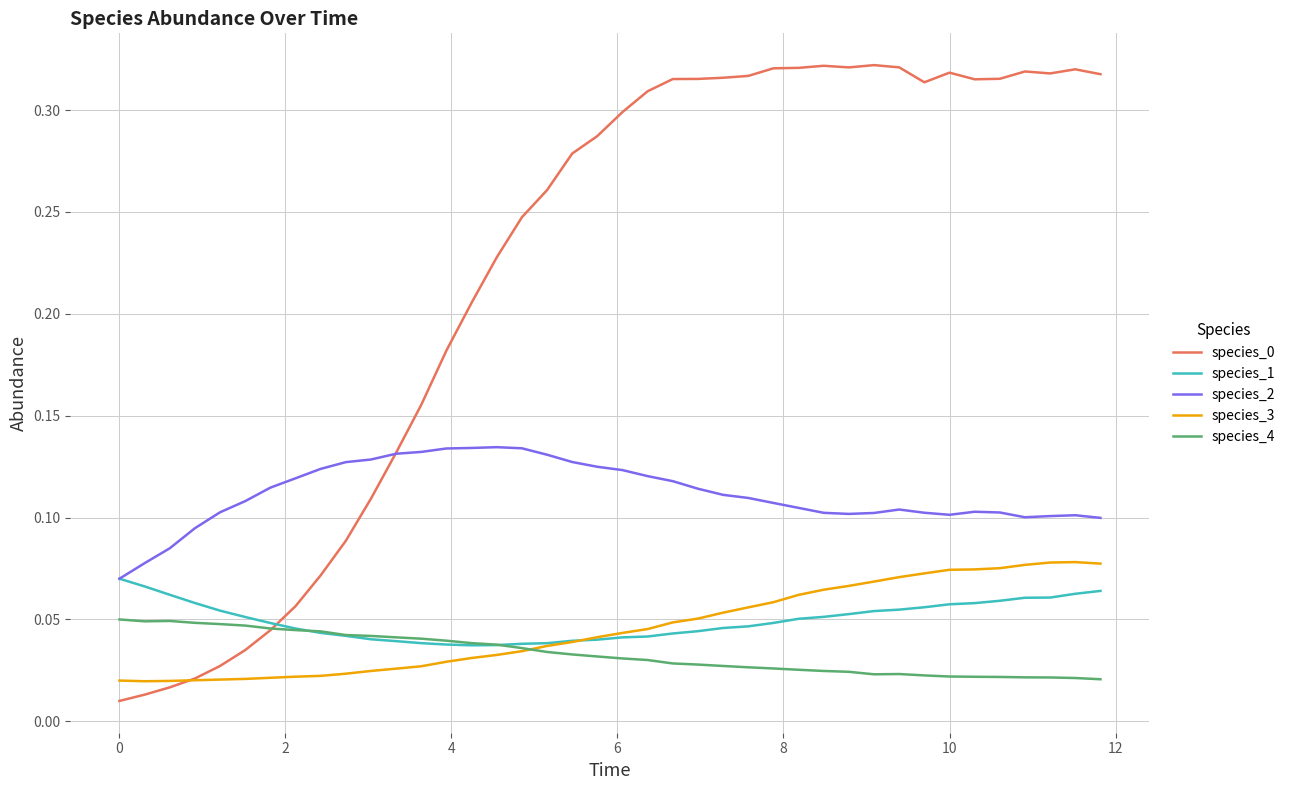

True or false: species_2 and species_4 cross at least once.

False